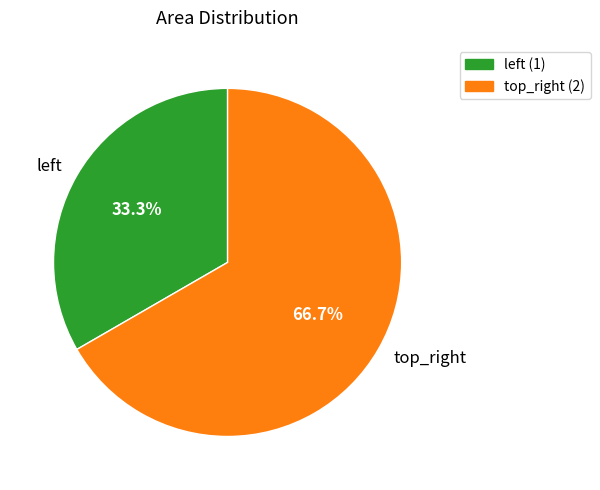

Which slice is the largest?

top_right